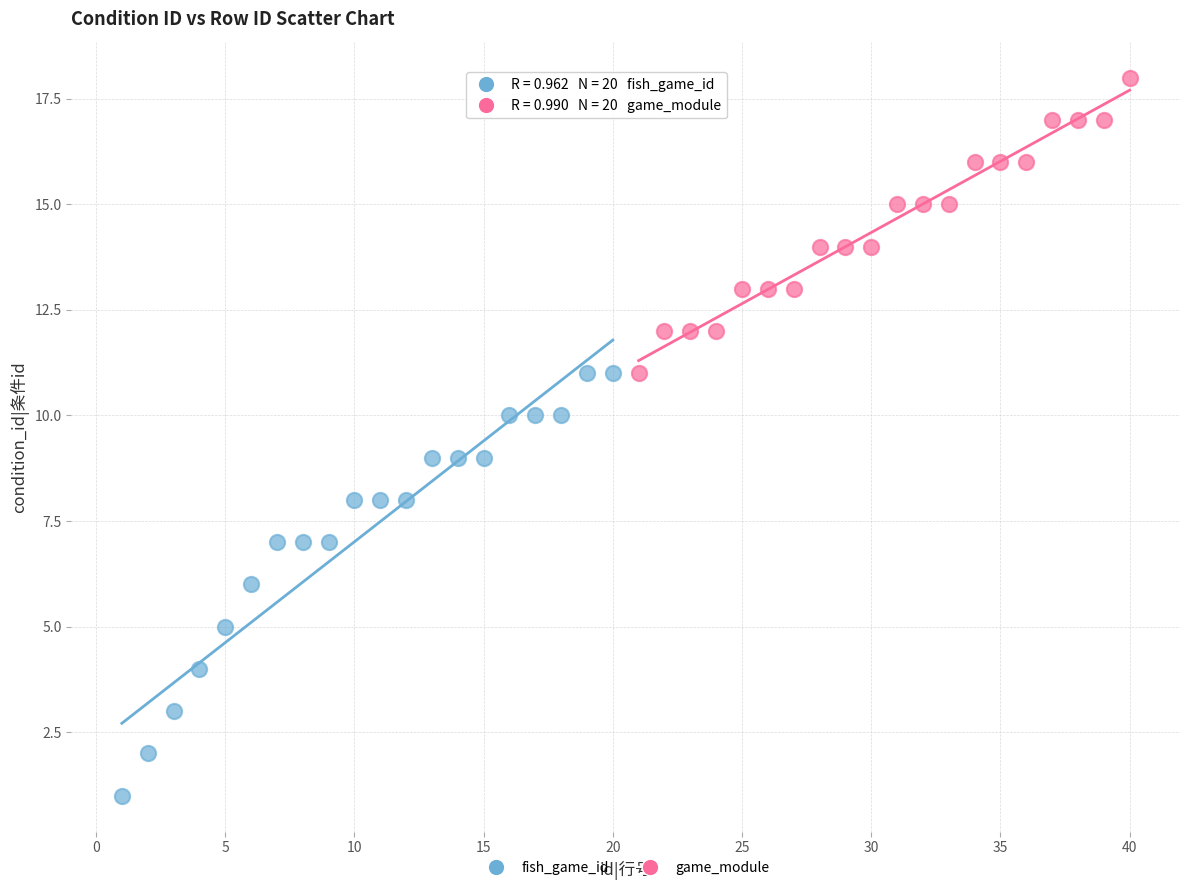

Which series has the widest spread of Y values?

fish_game_id